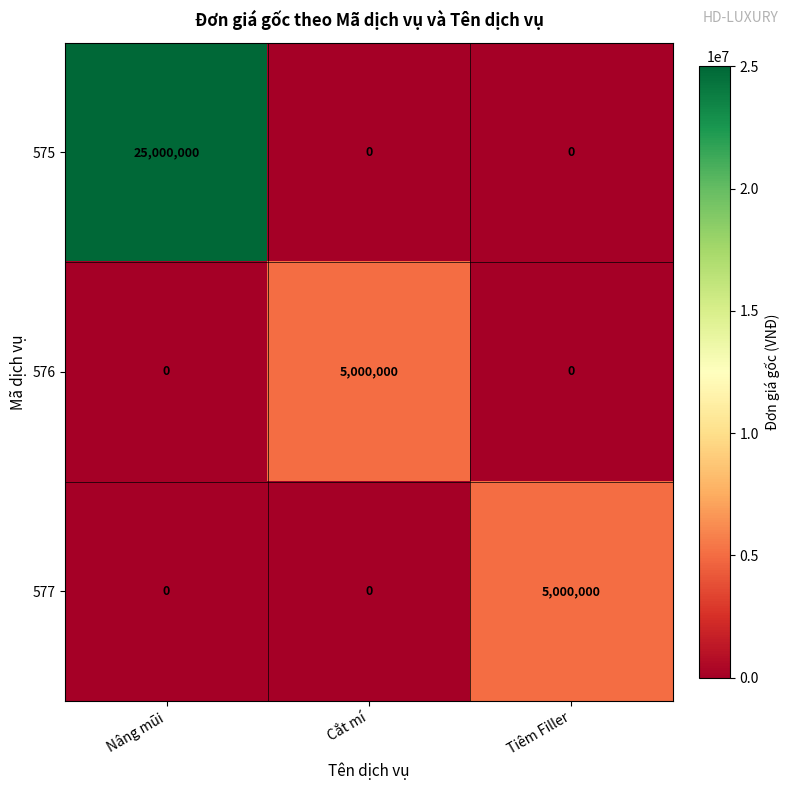

Reading right to left, list all the values displayed in this chart.

575: 0	0	25000000
576: 0	5000000	0
577: 5000000	0	0